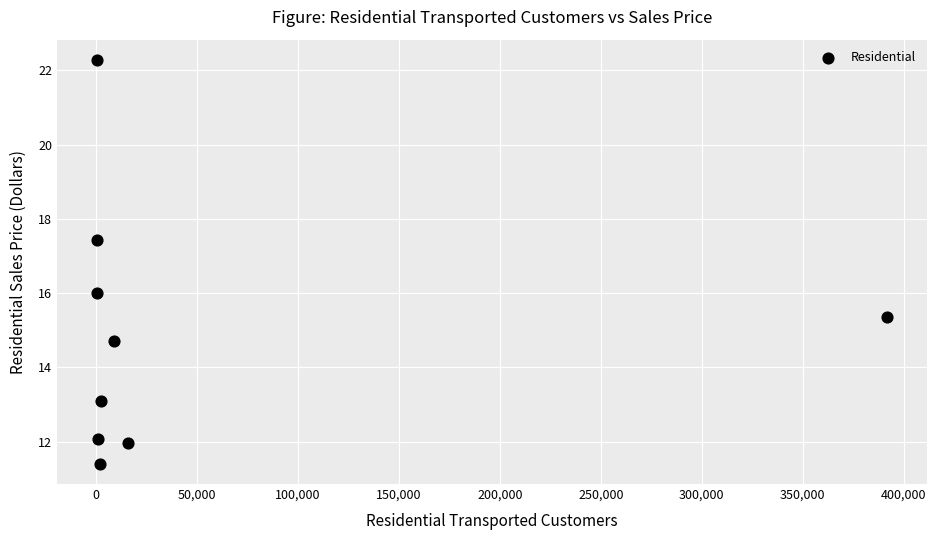

What is the average X value?

47105.4